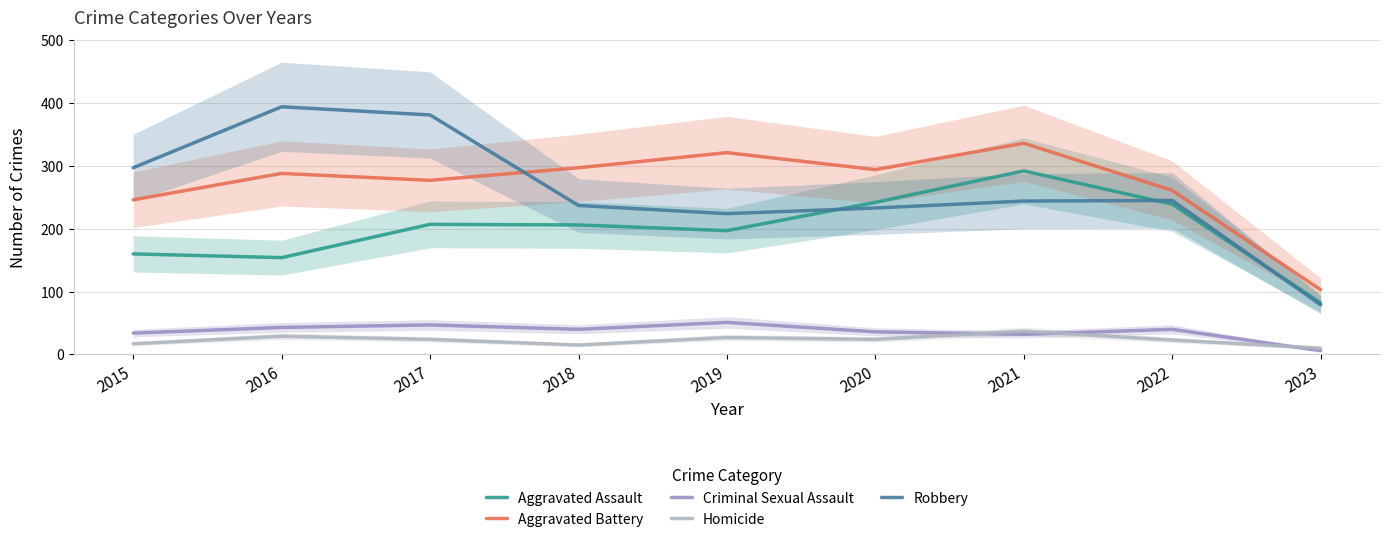

Does the chart display data point markers on the line(s)?

No